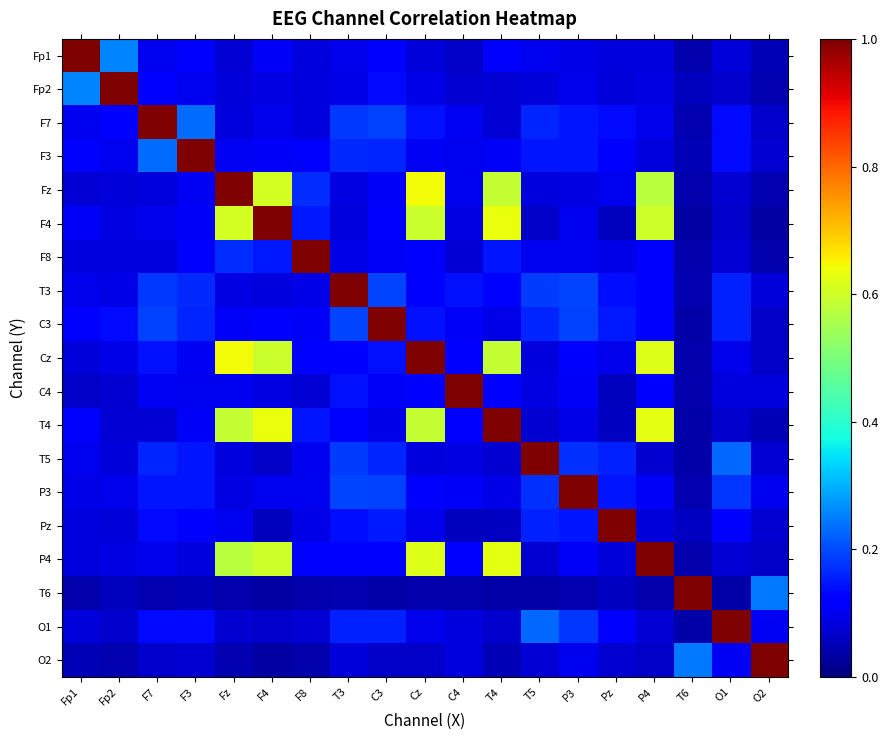

At which category is the sum across all series the highest?

Cz